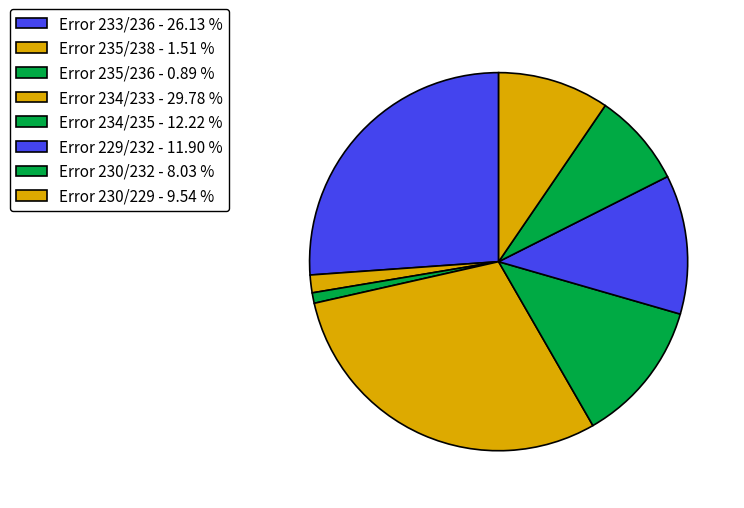

Count the number of slices in the pie.

8